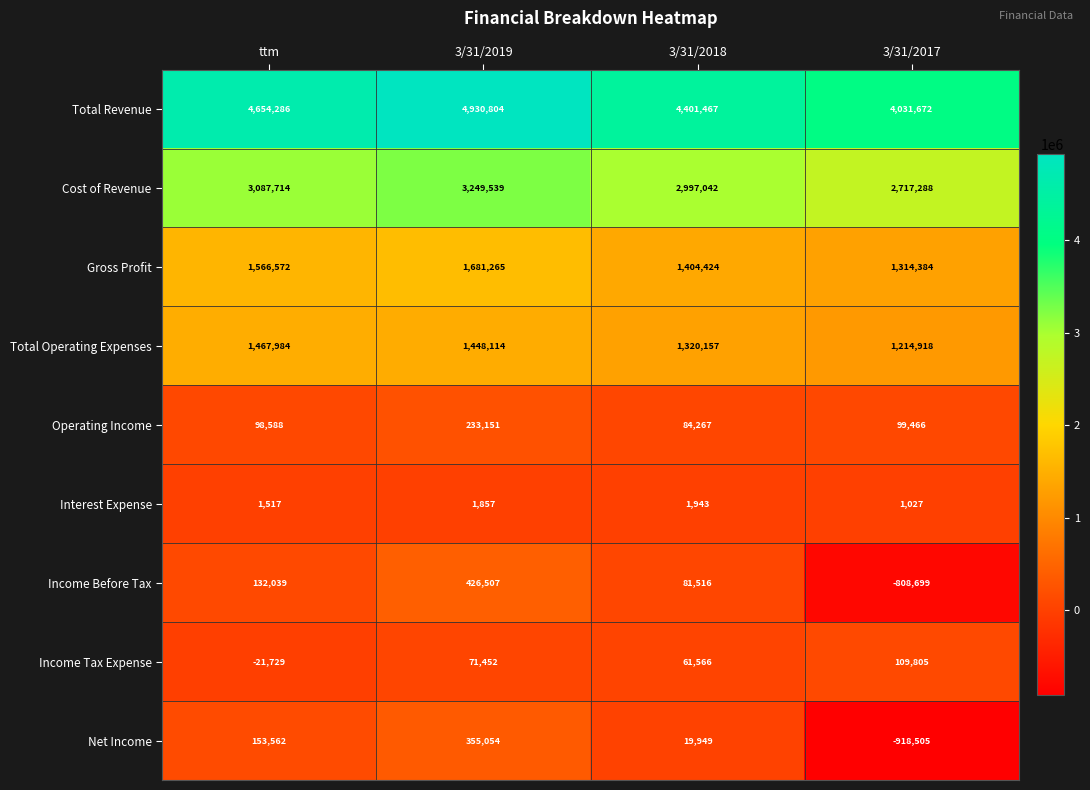

Is it true that Net Income equals 355054 at 3/31/2019?

True